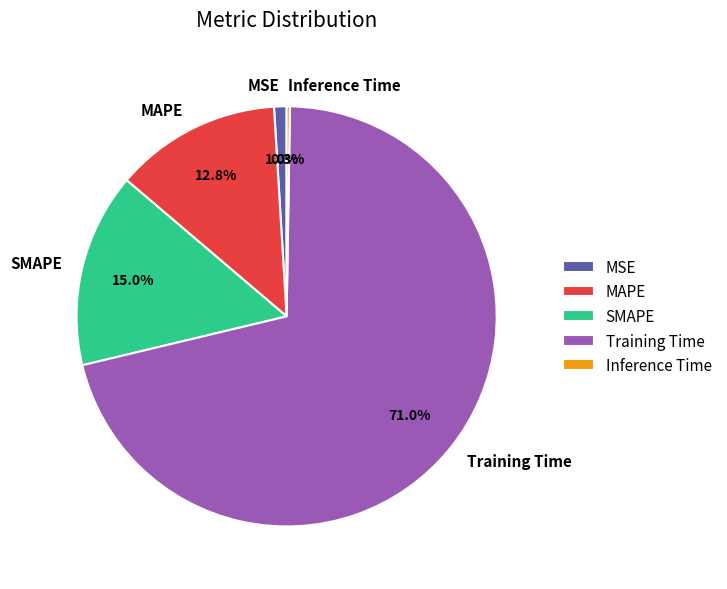

Between Training Time and MAPE, which is larger?

Training Time